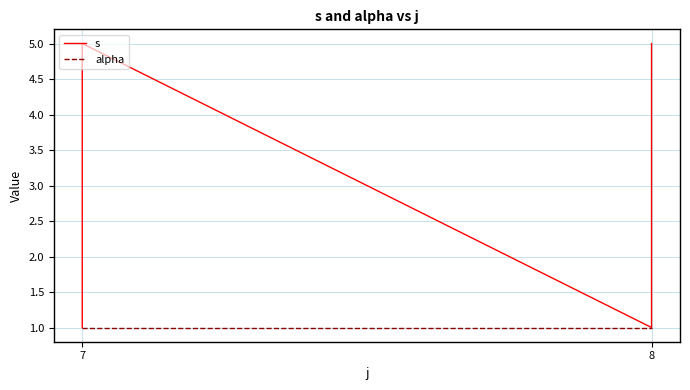

Which series has the largest range (max minus min)?

s